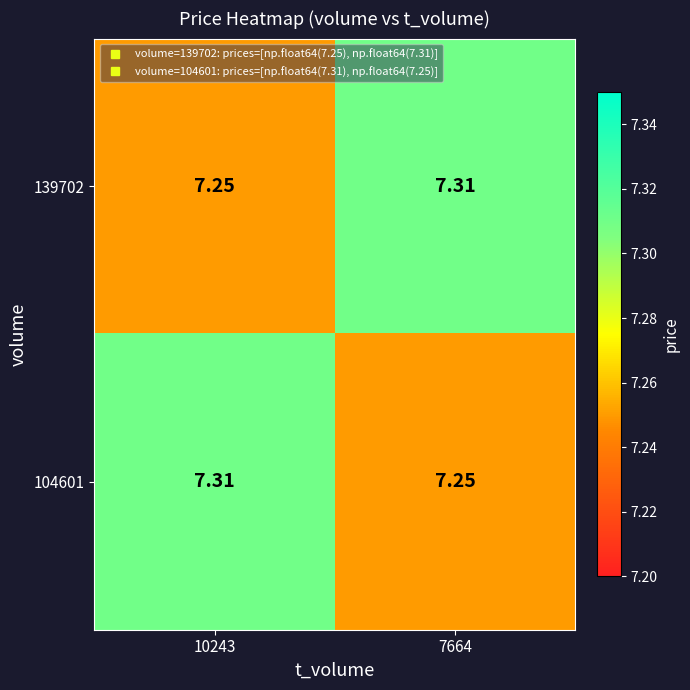

How many categories are shown in the chart?

2